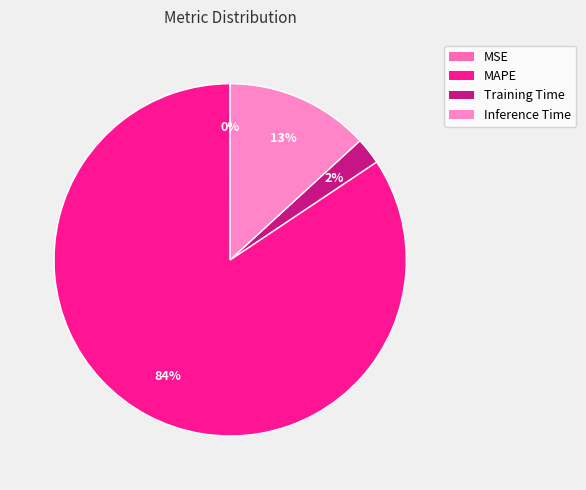

Do Training Time and MSE together represent more than half of the pie?

No